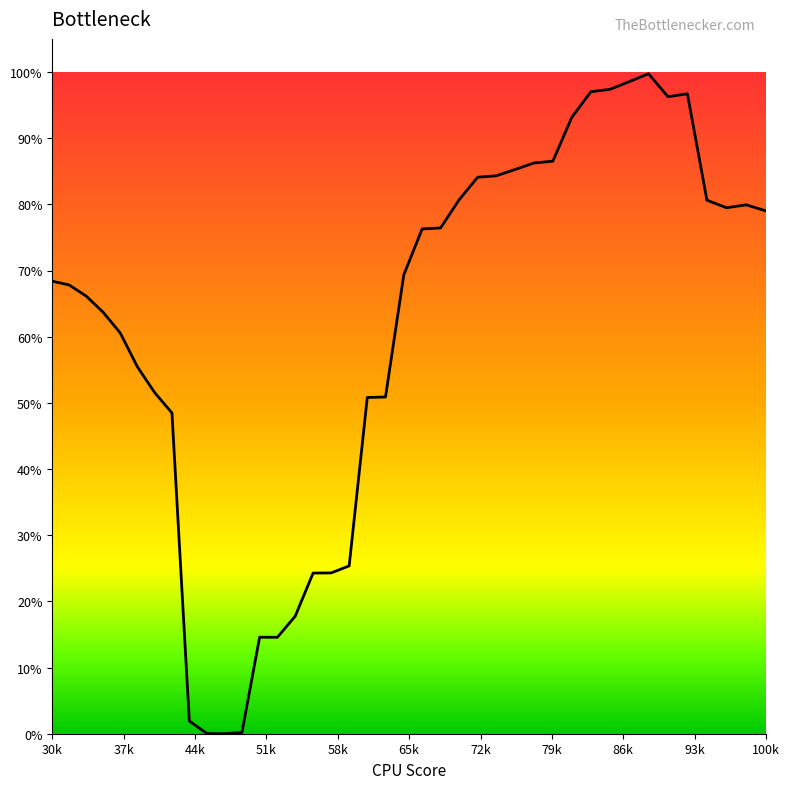

Does the chart have visible grid lines?

No